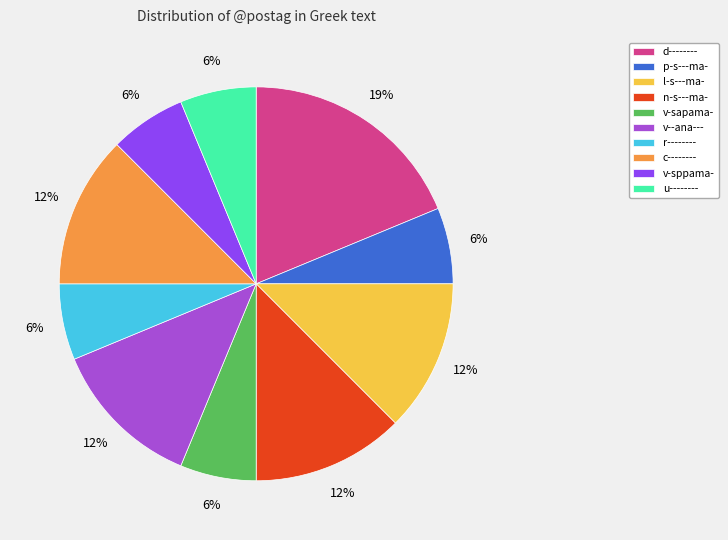

Which has a higher value, l-s---ma- or u--------?

l-s---ma-